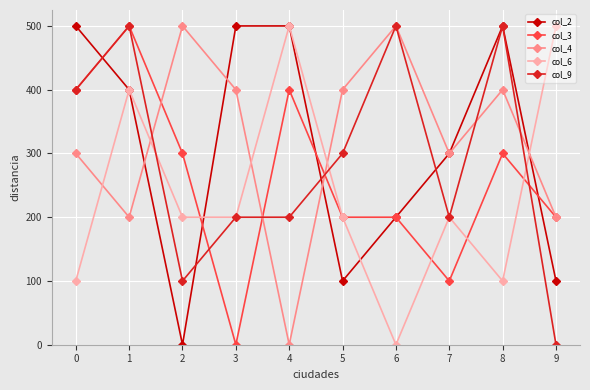

Reading left to right, transcribe all the data shown in this chart.

col_2: 0=500	1=400	2=0	3=500	4=500	5=100	6=200	7=300	8=500	9=100
col_3: 0=400	1=500	2=300	3=0	4=400	5=200	6=200	7=100	8=300	9=200
col_4: 0=300	1=200	2=500	3=400	4=0	5=400	6=500	7=300	8=400	9=200
col_6: 0=100	1=400	2=200	3=200	4=500	5=200	6=0	7=200	8=100	9=500
col_9: 0=400	1=500	2=100	3=200	4=200	5=300	6=500	7=200	8=500	9=0